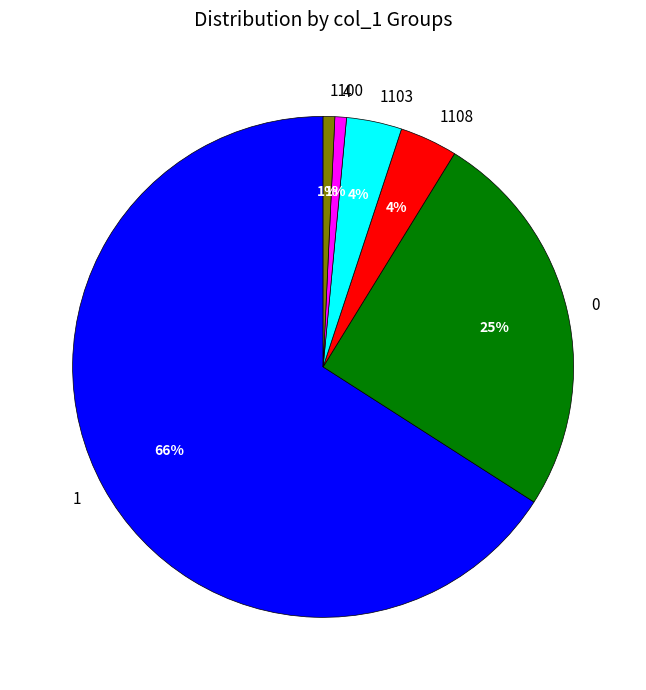

To the nearest percent, what is the difference between the 1100 and 1103 slice percentages?

3%